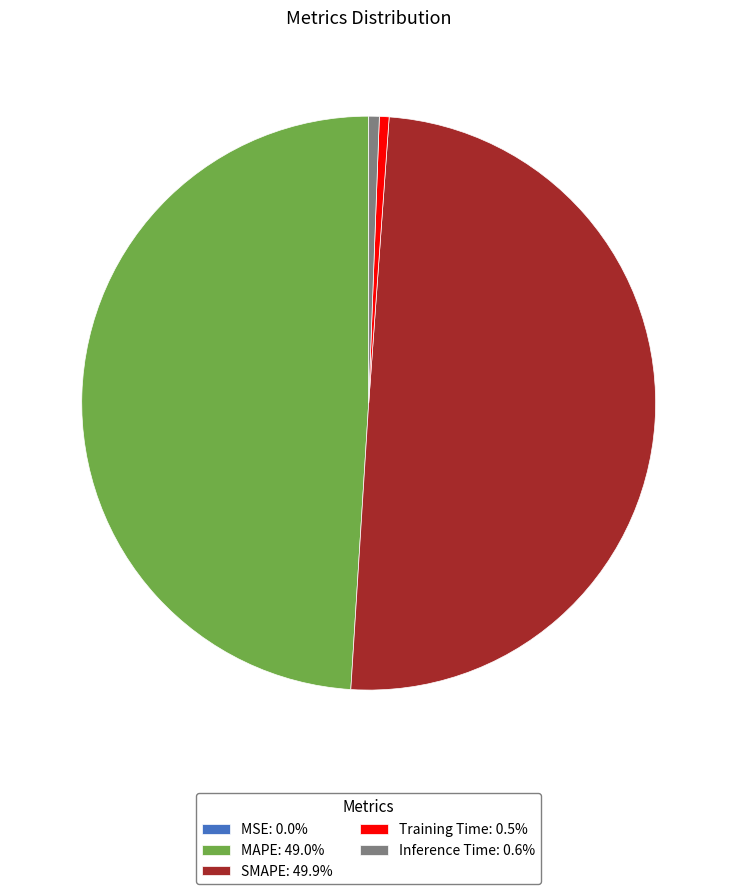

Does Inference Time: 0.6% account for over 50% of the chart?

No